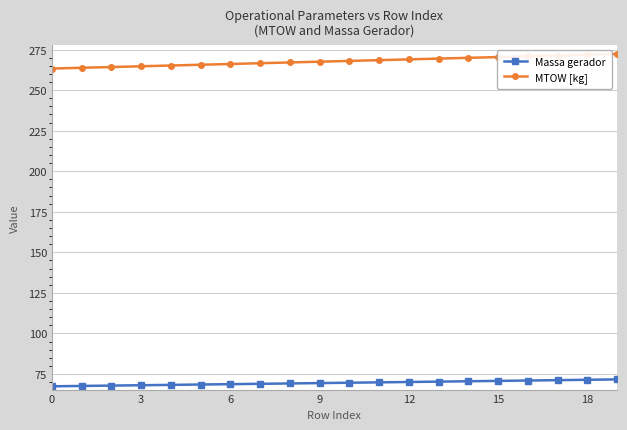

What is the value of the Massa gerador point at the 9th from the left?

69.2